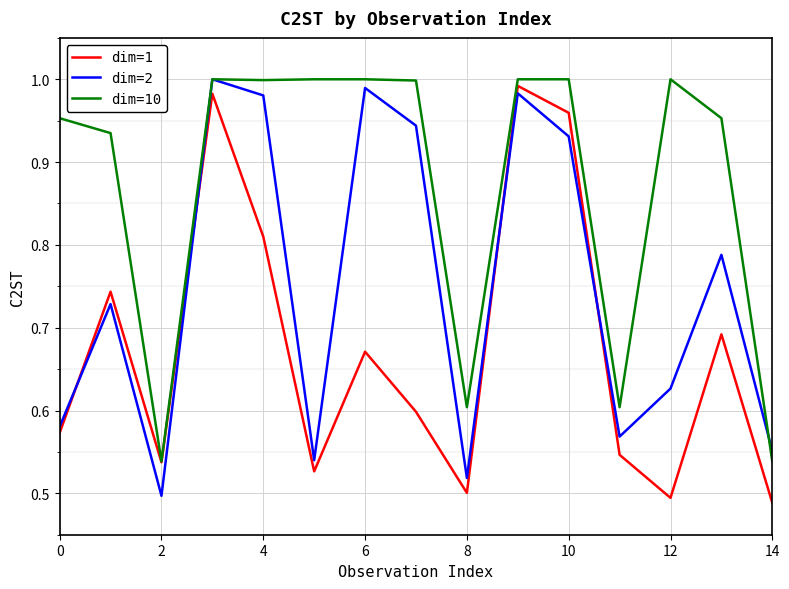

True or false: dim=2 and dim=1 intersect in this chart.

True